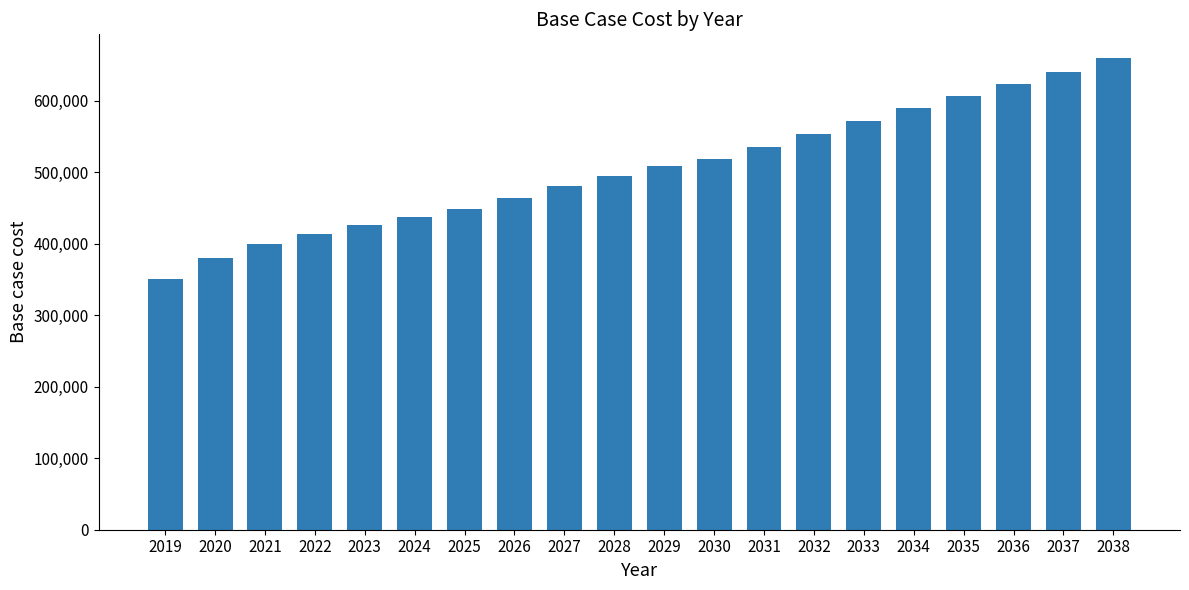

What is the difference between the maximum and minimum values?

308599.5